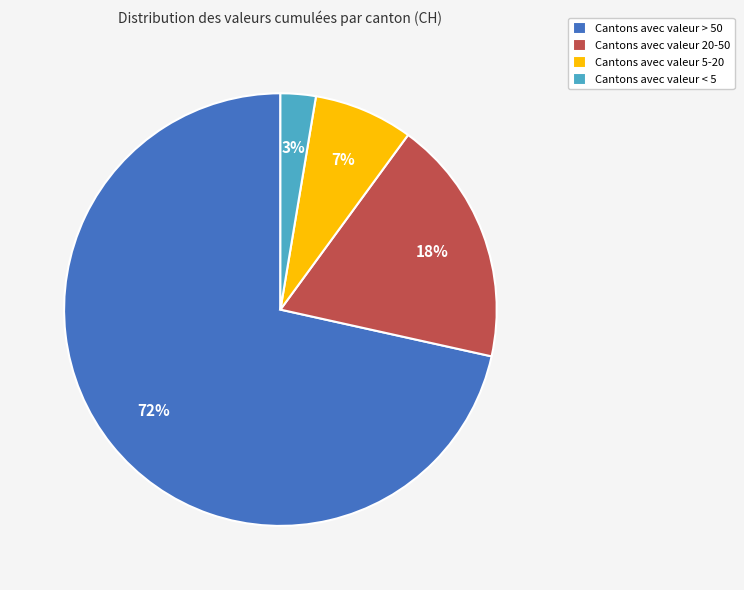

What is the largest slice in the pie chart?

Cantons avec valeur > 50